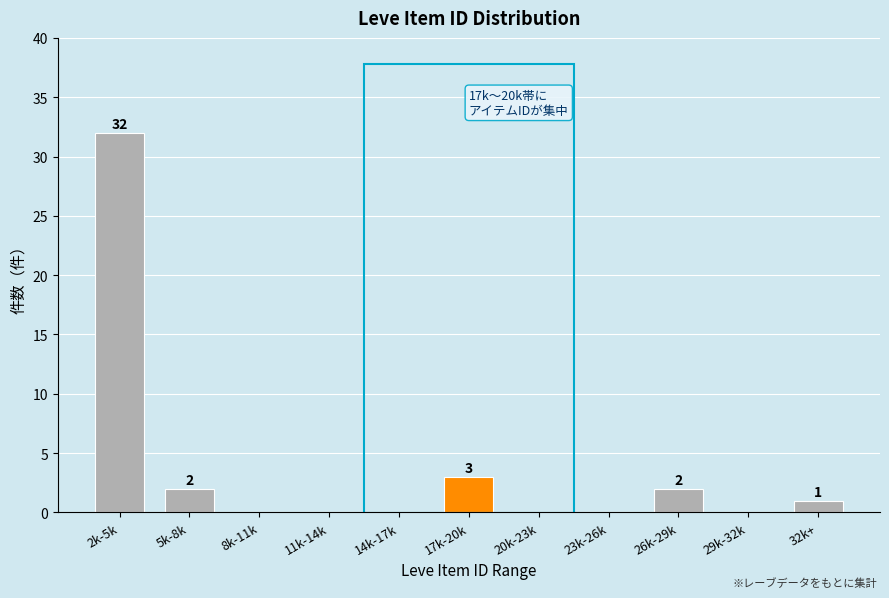

Reading left to right, extract all data points from this chart.

2k-5k=32	5k-8k=2	8k-11k=0	11k-14k=0	14k-17k=0	17k-20k=3	20k-23k=0	23k-26k=0	26k-29k=2	29k-32k=0	32k+=1